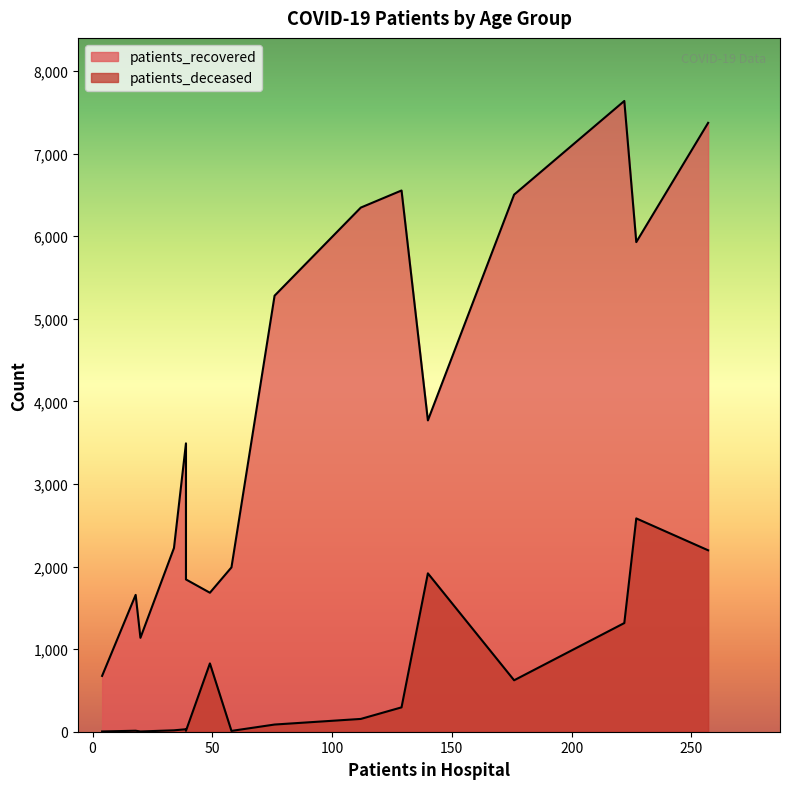

What is the sum of all patients_recovered values?

64099